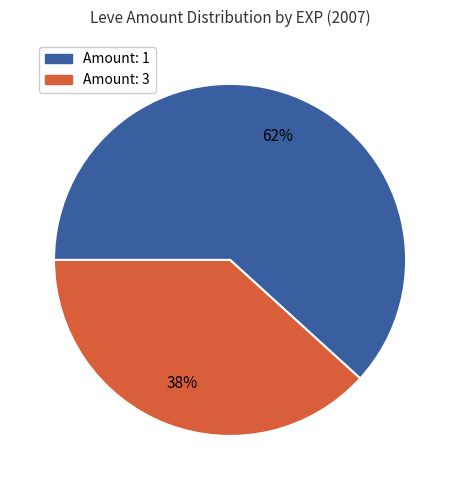

Which has a higher value, Amount: 3 or Amount: 1?

Amount: 1